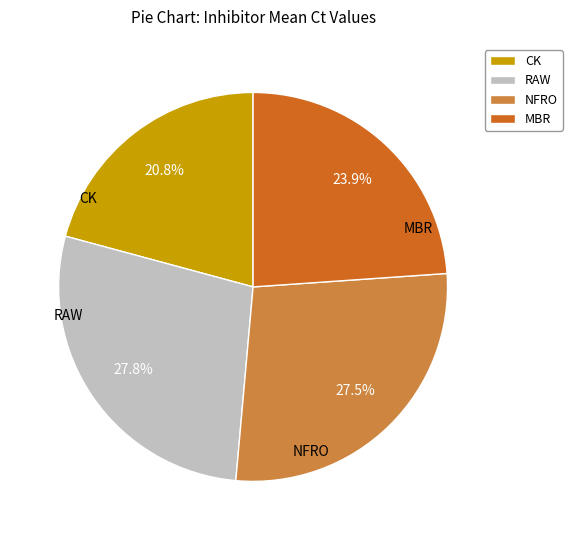

Combined, what portion of the pie is CK and MBR?

44.7%